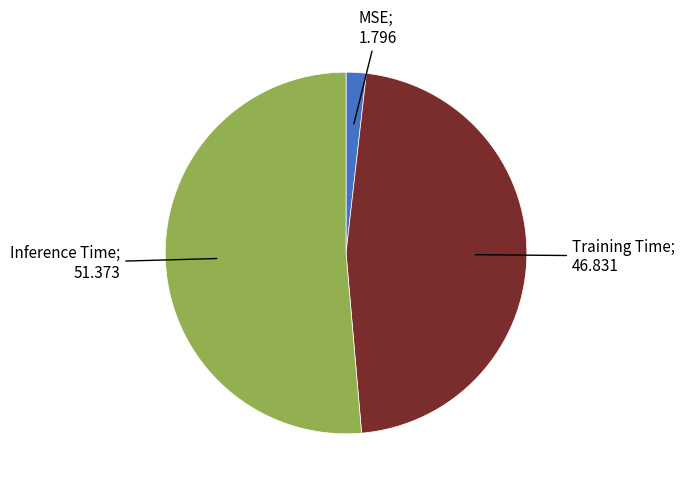

Does any single category account for the majority?

Yes